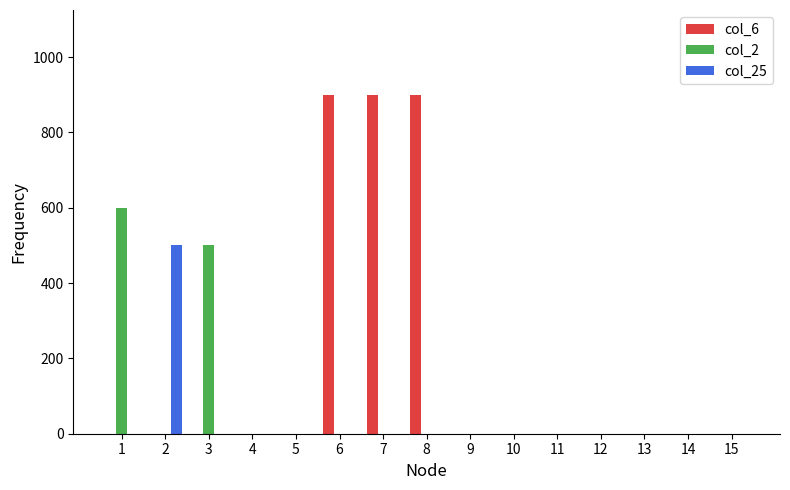

Count the number of categories in the chart.

15